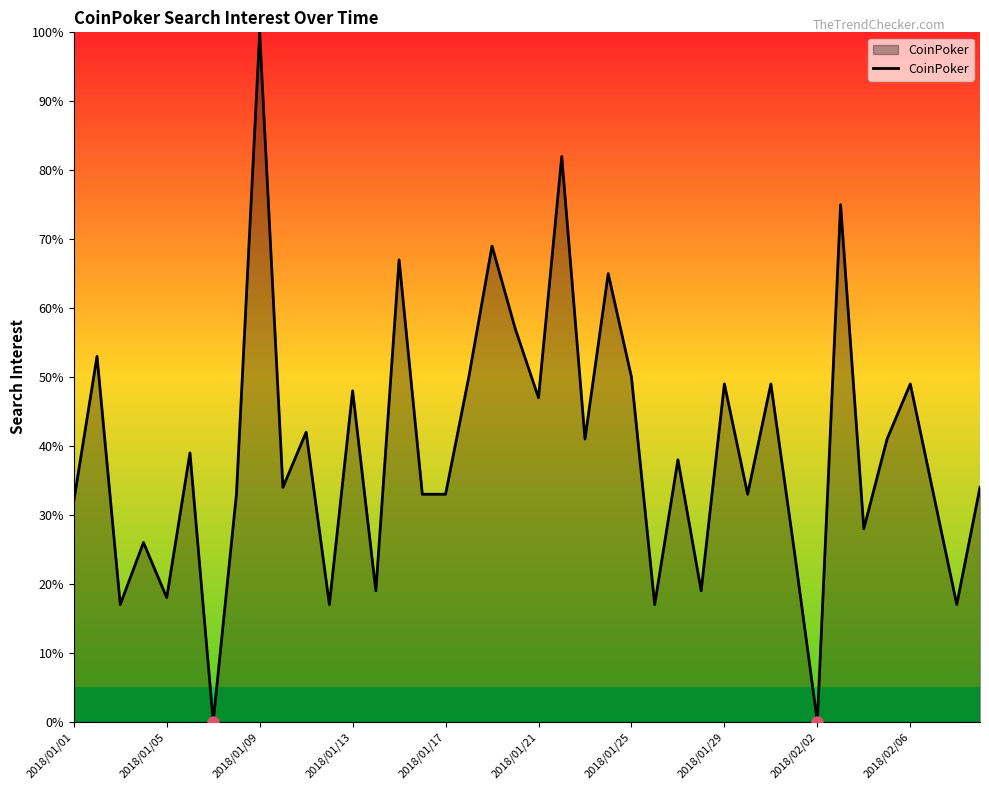

What is the maximum value shown in the chart?

100